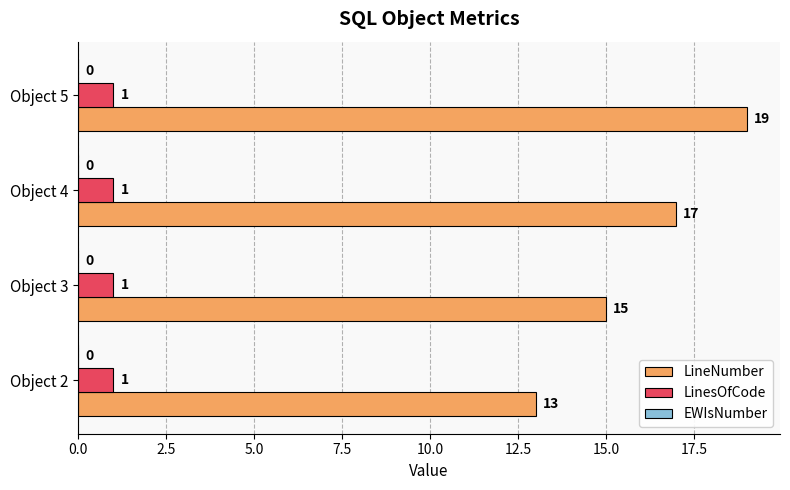

True or false: LinesOfCode has a value of 1 at Object 2.

True